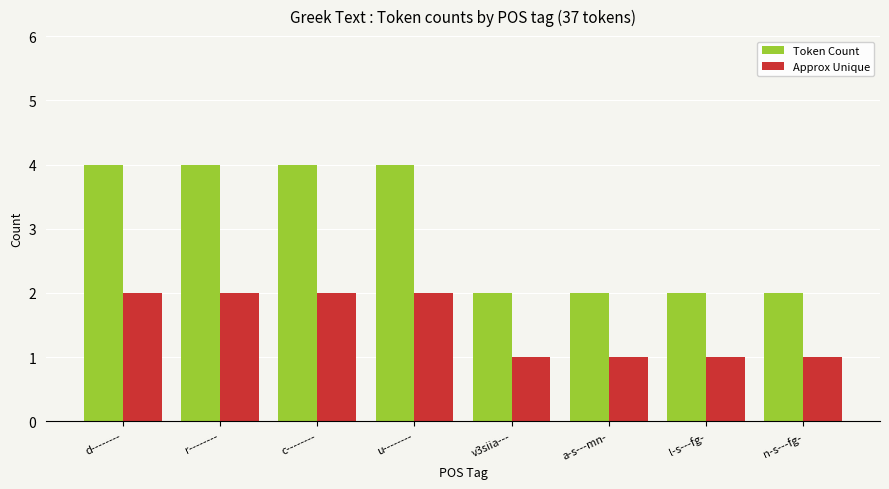

What is the maximum value shown in the chart?

4